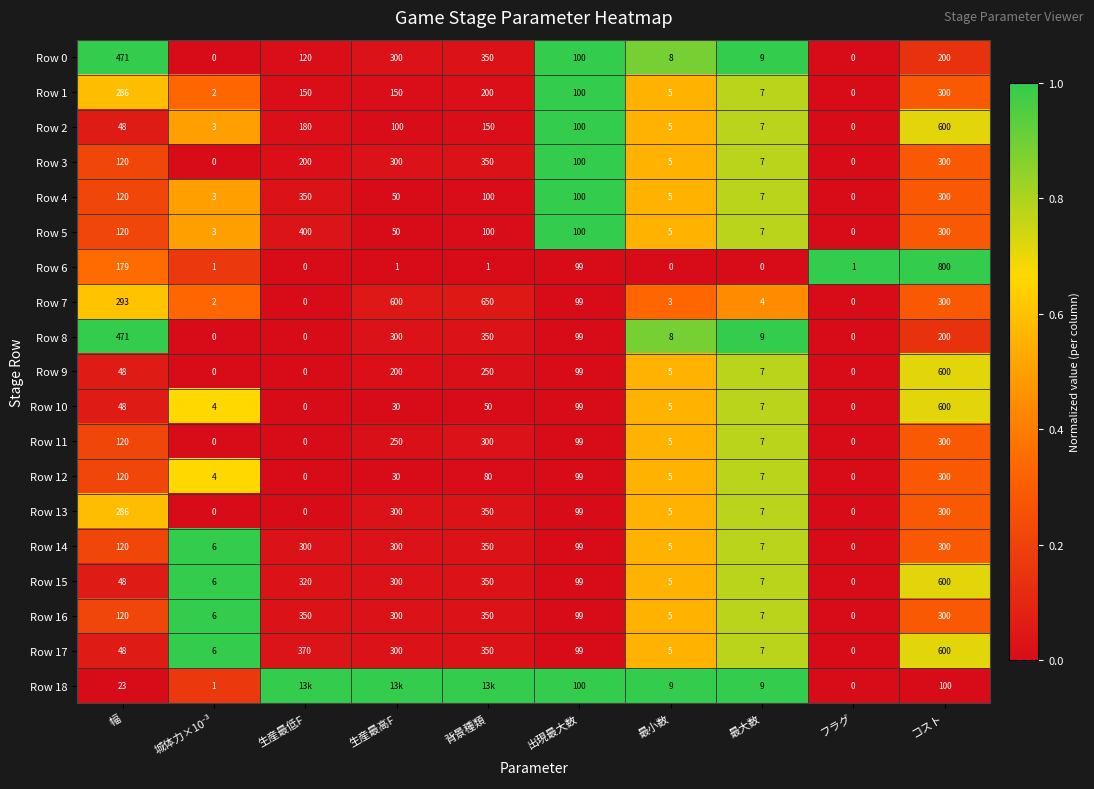

What is the highest value of the Row 1 series?

300